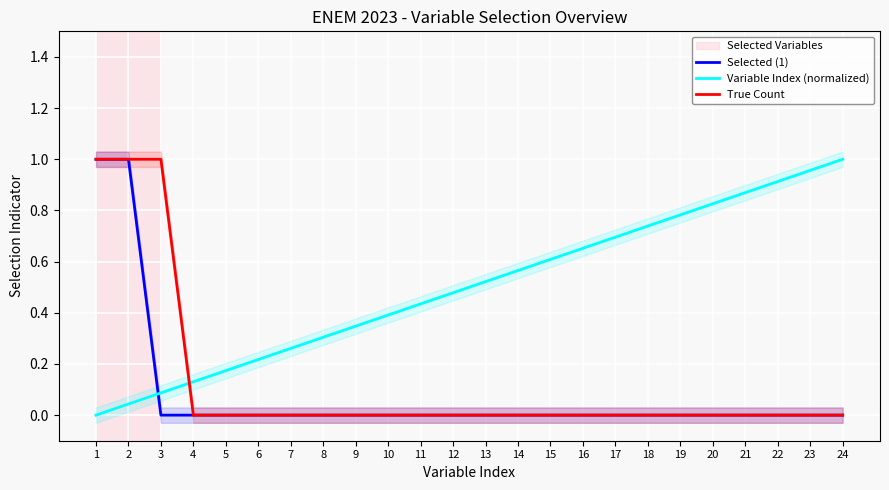

Which label corresponds to the largest value in the chart?

1